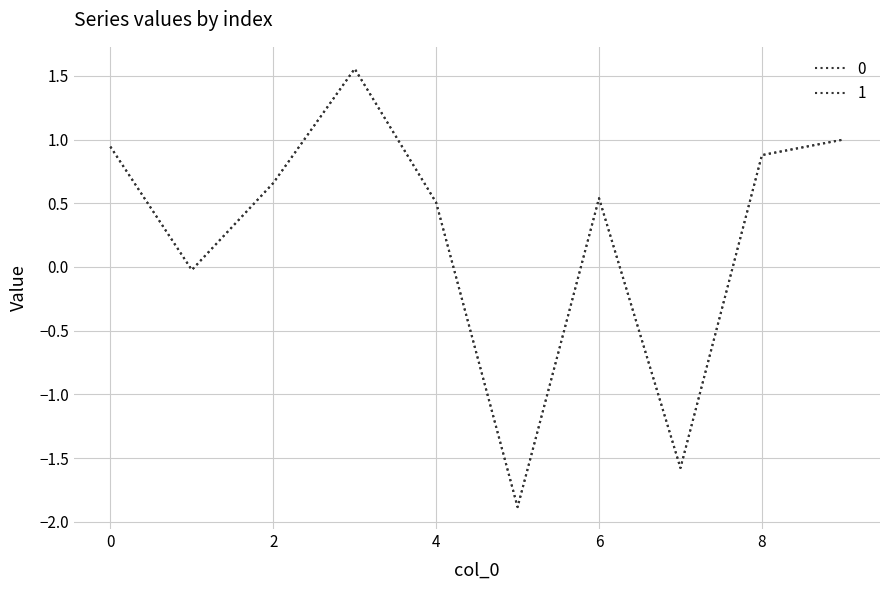

Is this an area chart (filled region under the line)?

No